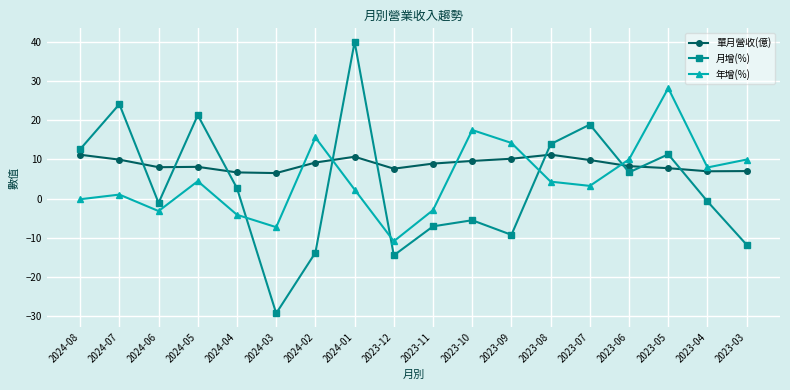

True or false: 年增(%) has more than 1 interior local peaks.

True